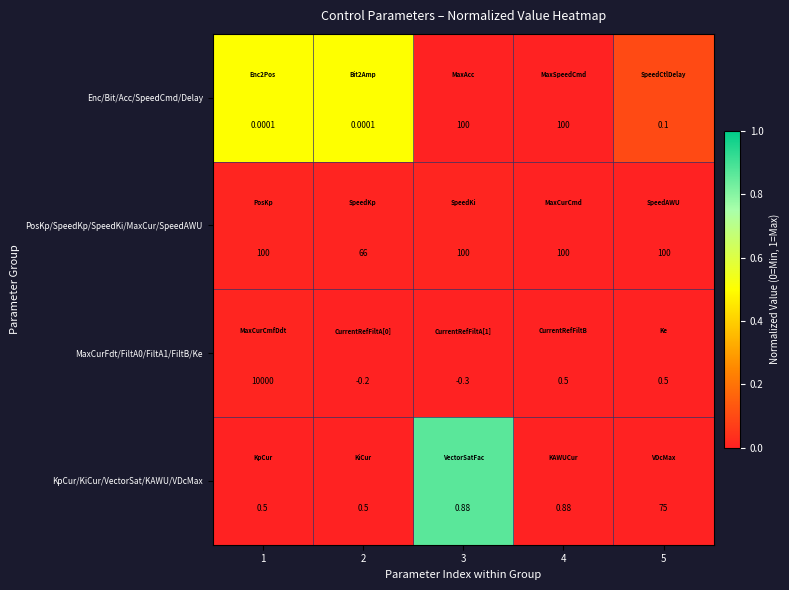

Is the value of MaxCurFdt/FiltA0/FiltA1/FiltB/Ke at 4 greater than the value of PosKp/SpeedKp/SpeedKi/MaxCur/SpeedAWU at 4?

No